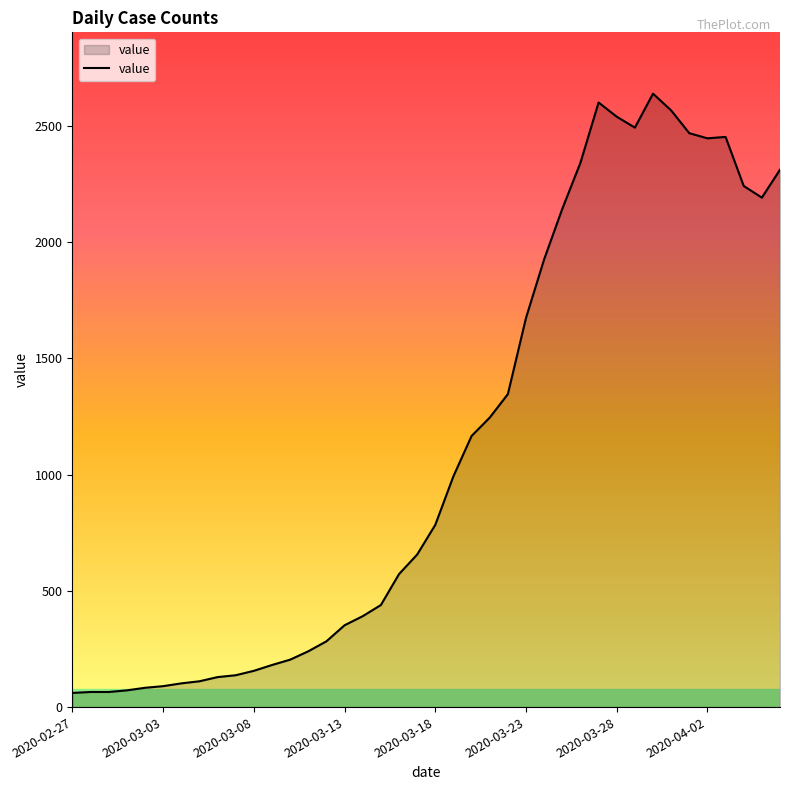

What is the difference between the maximum and minimum values?

2577